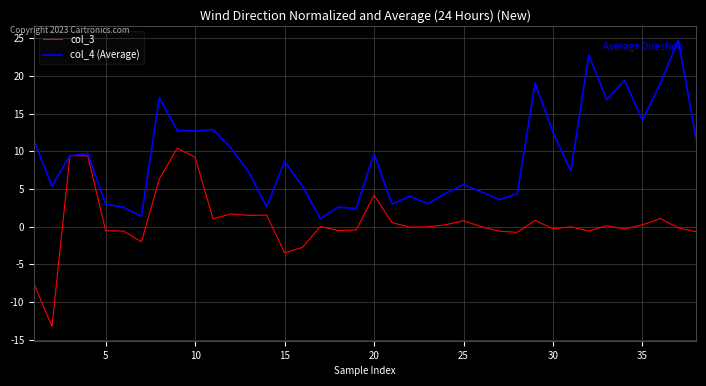

What is the smallest value displayed?

-13.3